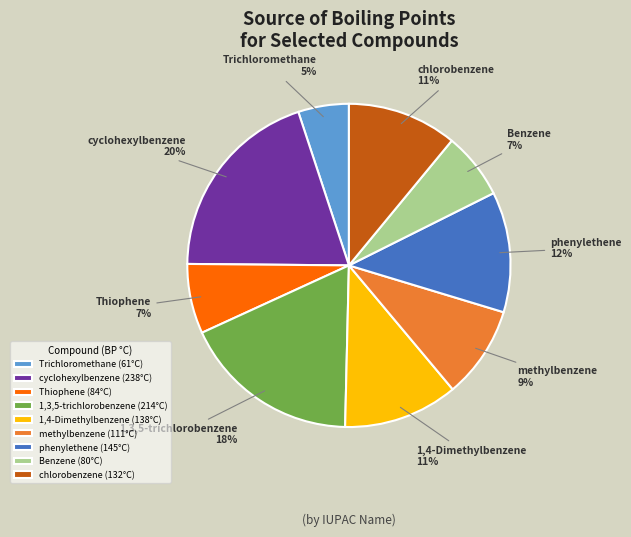

Does Benzene account for over 50% of the chart?

No